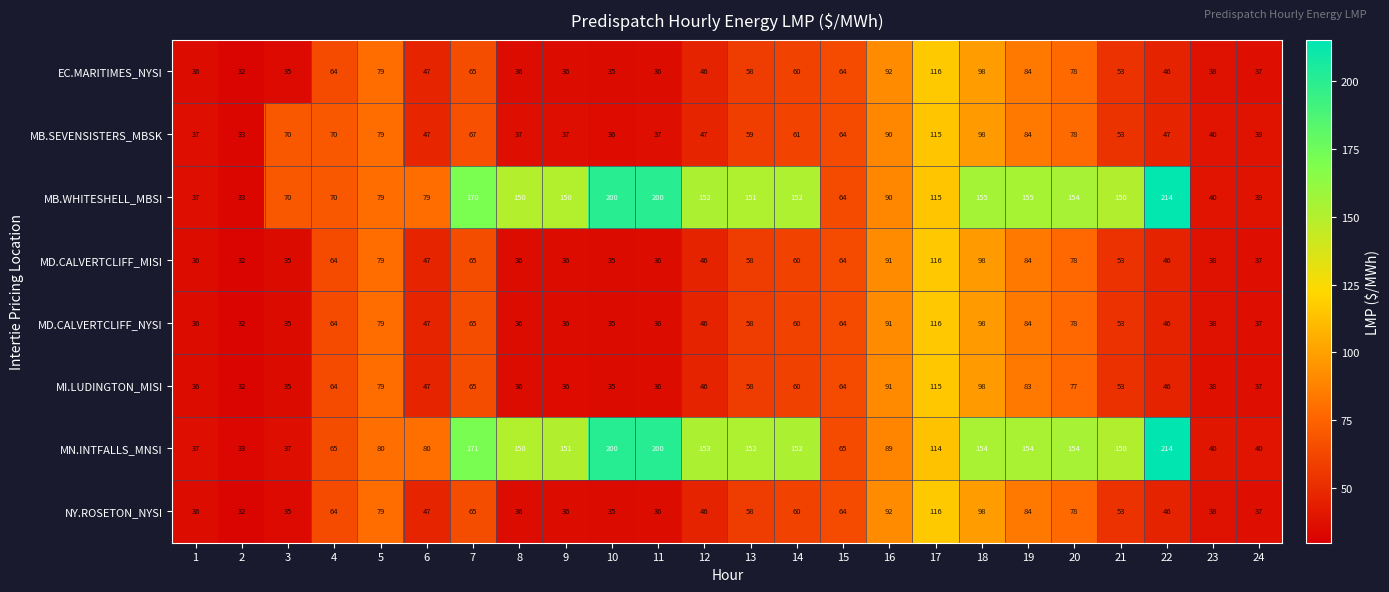

At which label does NY.ROSETON_NYSI first exceed 53?

4